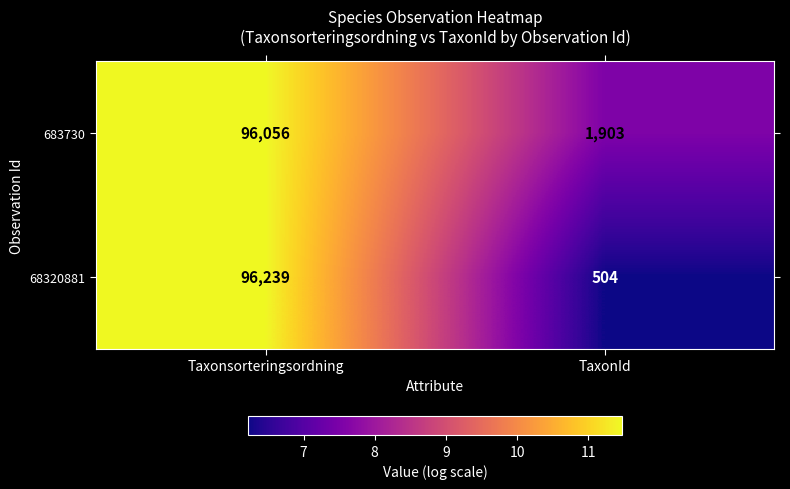

Rank the series by their maximum value, from highest to lowest.

68320881, 683730